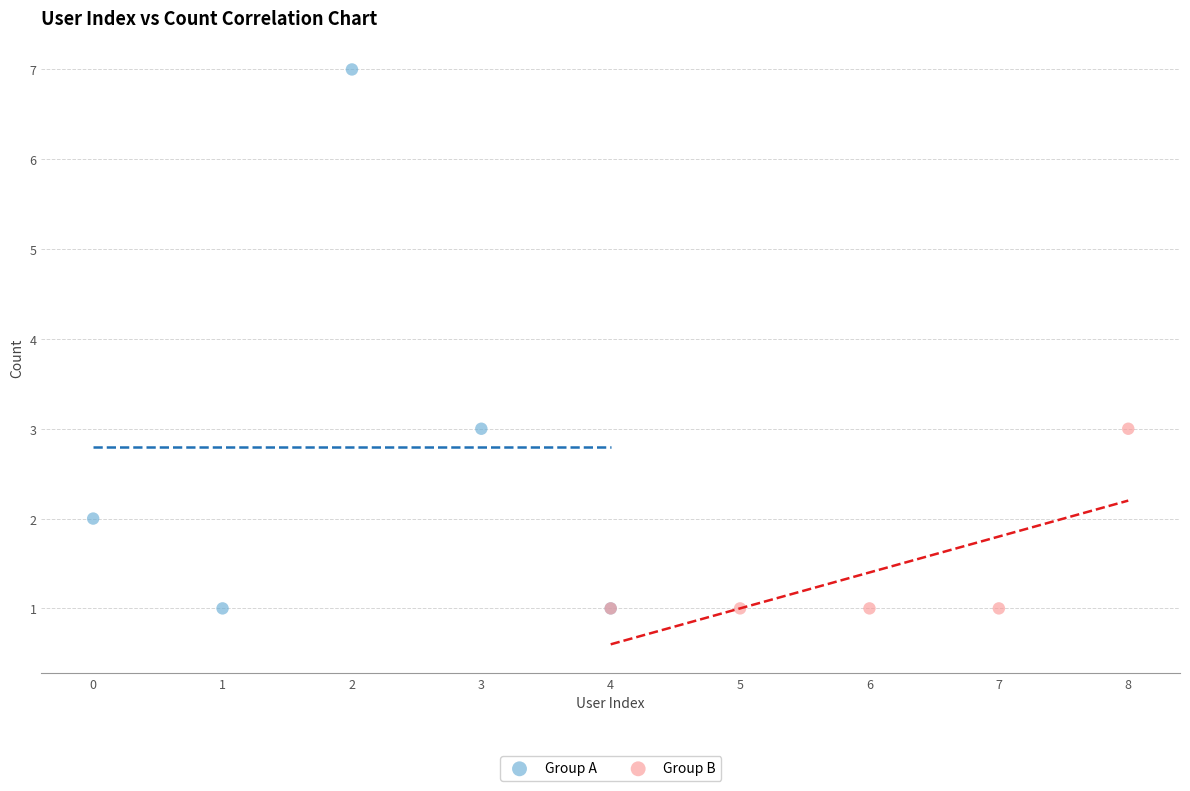

Which series has the largest Y range (max minus min)?

Group A